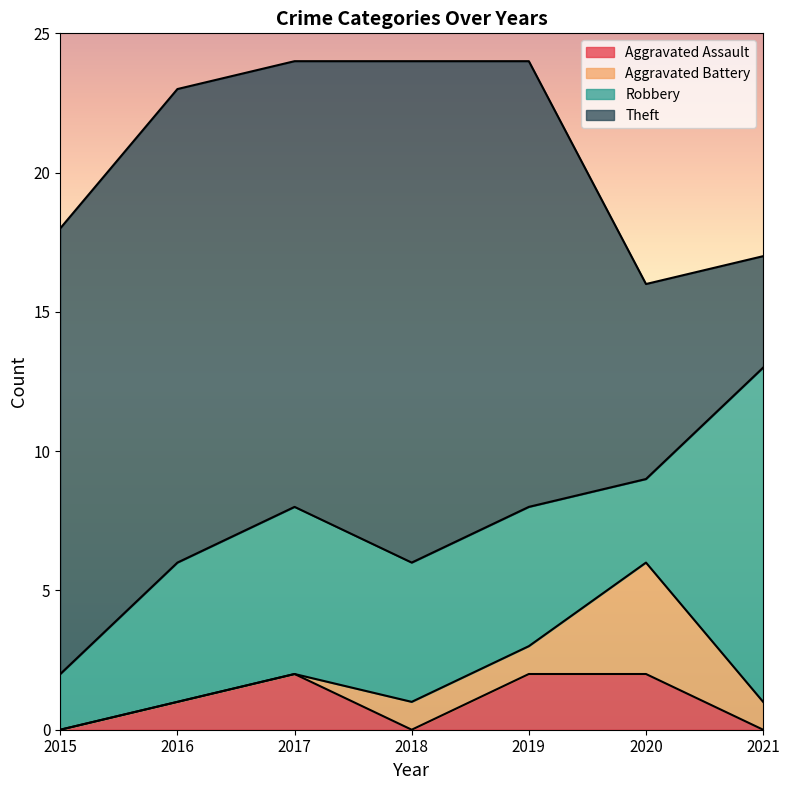

Is it true that Theft equals 29 at 2018?

False